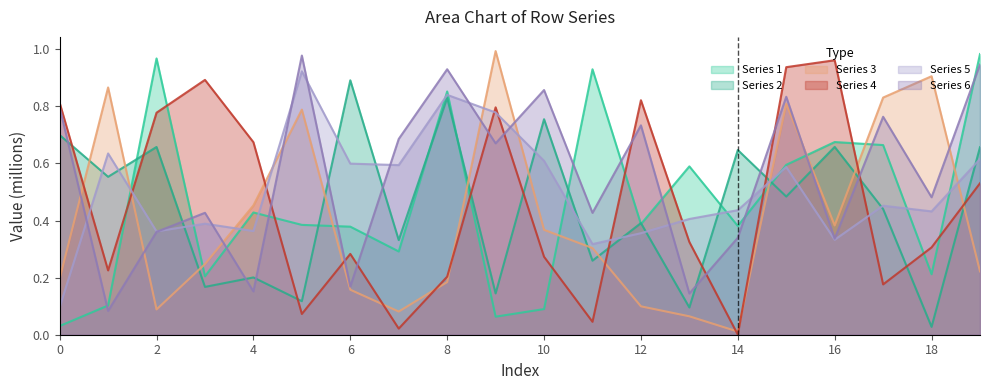

Reading right to left, what are all the values shown in this chart?

row_0_line: 1.0	0.2	0.7	0.7	0.6	0.4	0.6	0.4	0.9	0.1	0.1	0.9	0.3	0.4	0.4	0.4	0.2	1.0	0.1	0.0
row_1_line: 0.7	0.0	0.4	0.7	0.5	0.6	0.1	0.4	0.3	0.8	0.1	0.8	0.3	0.9	0.1	0.2	0.2	0.7	0.6	0.7
row_2_line: 0.2	0.9	0.8	0.4	0.8	0.0	0.1	0.1	0.3	0.4	1.0	0.2	0.1	0.2	0.8	0.5	0.2	0.1	0.9	0.2
row_3_line: 0.5	0.3	0.2	1.0	0.9	0.0	0.3	0.8	0.0	0.3	0.8	0.2	0.0	0.3	0.1	0.7	0.9	0.8	0.2	0.8
row_4_line: 0.6	0.4	0.5	0.3	0.6	0.4	0.4	0.4	0.3	0.6	0.8	0.8	0.6	0.6	0.9	0.4	0.4	0.4	0.6	0.1
row_5_line: 0.9	0.5	0.8	0.3	0.8	0.3	0.1	0.7	0.4	0.9	0.7	0.9	0.7	0.2	1.0	0.2	0.4	0.4	0.1	0.8